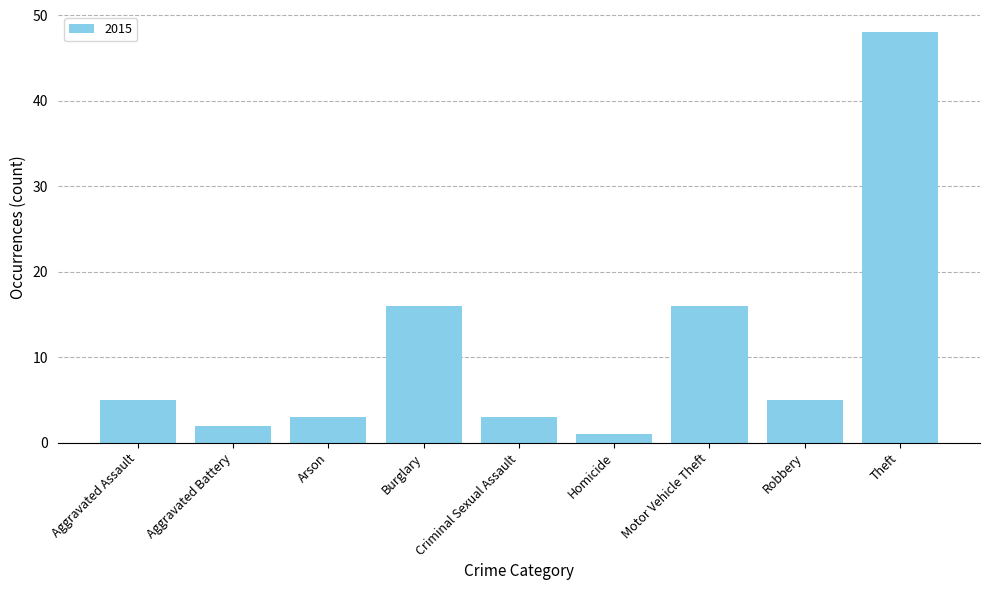

Which has a higher value, Homicide or Burglary?

Burglary